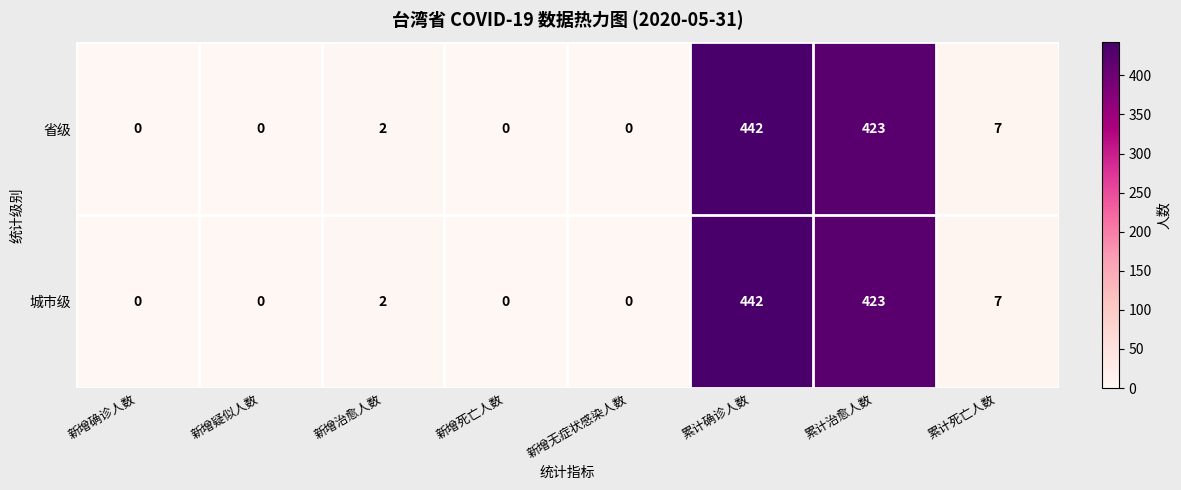

Is the value of 城市级 at 新增死亡人数 greater than the value of 省级 at 新增治愈人数?

No